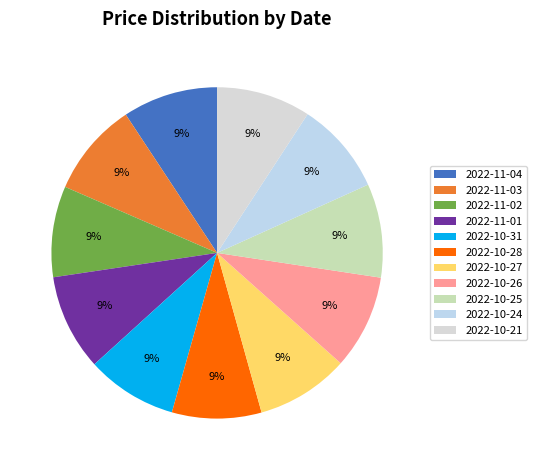

Does 2022-10-25 represent more than half of the total?

No